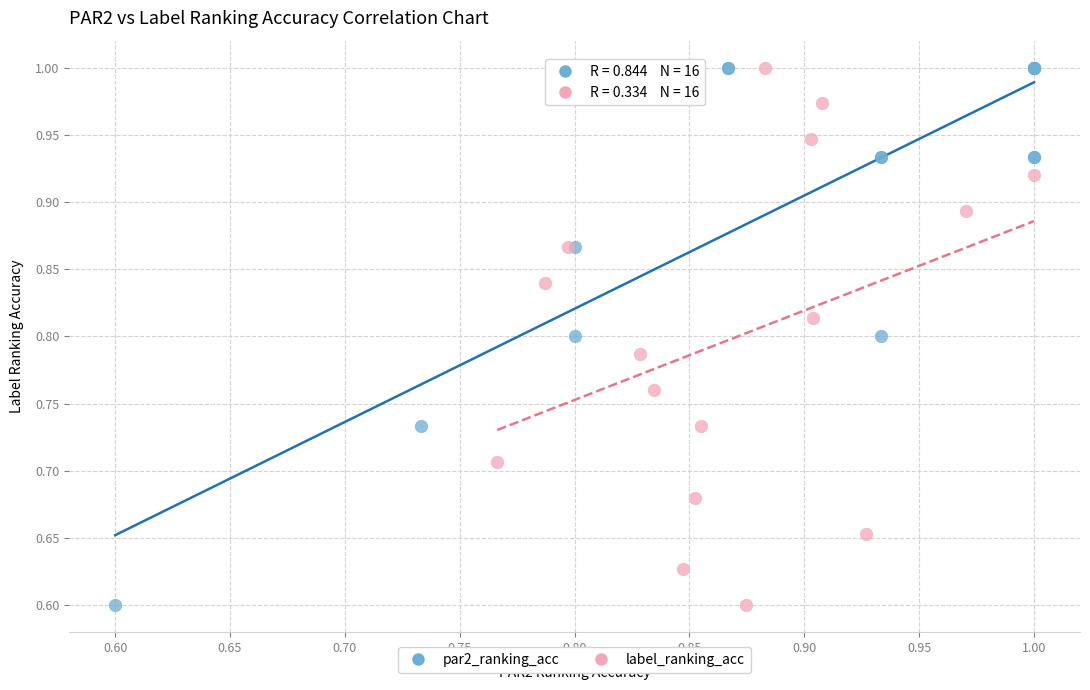

What are all the series names shown in the legend?

par2_ranking_acc, label_ranking_acc